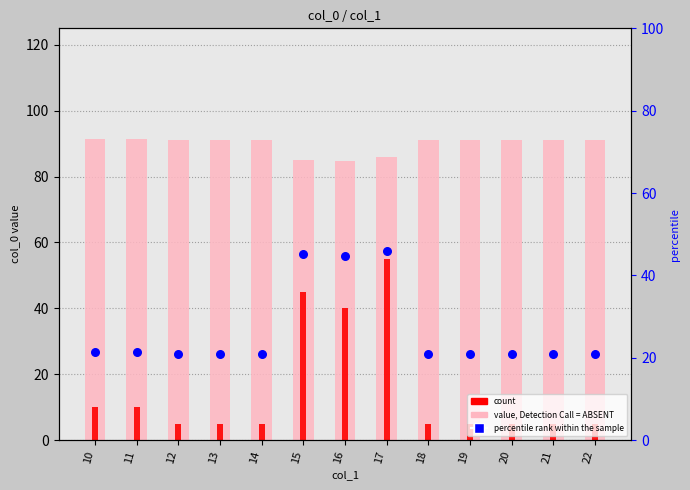

Which series has the largest total across all categories?

value, Detection Call = ABSENT